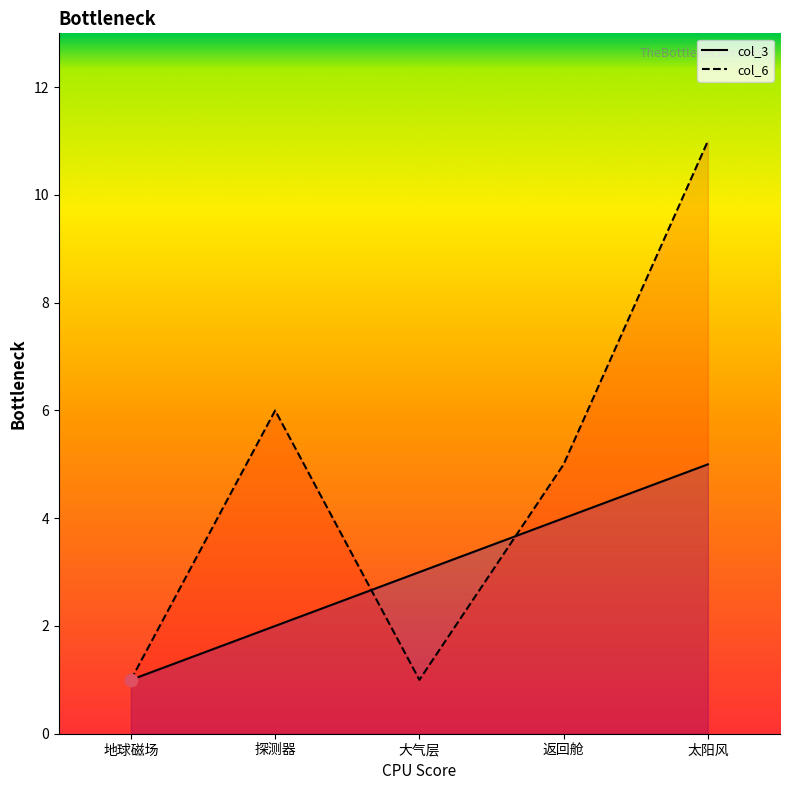

At how many categories does at least one series exceed 6?

1